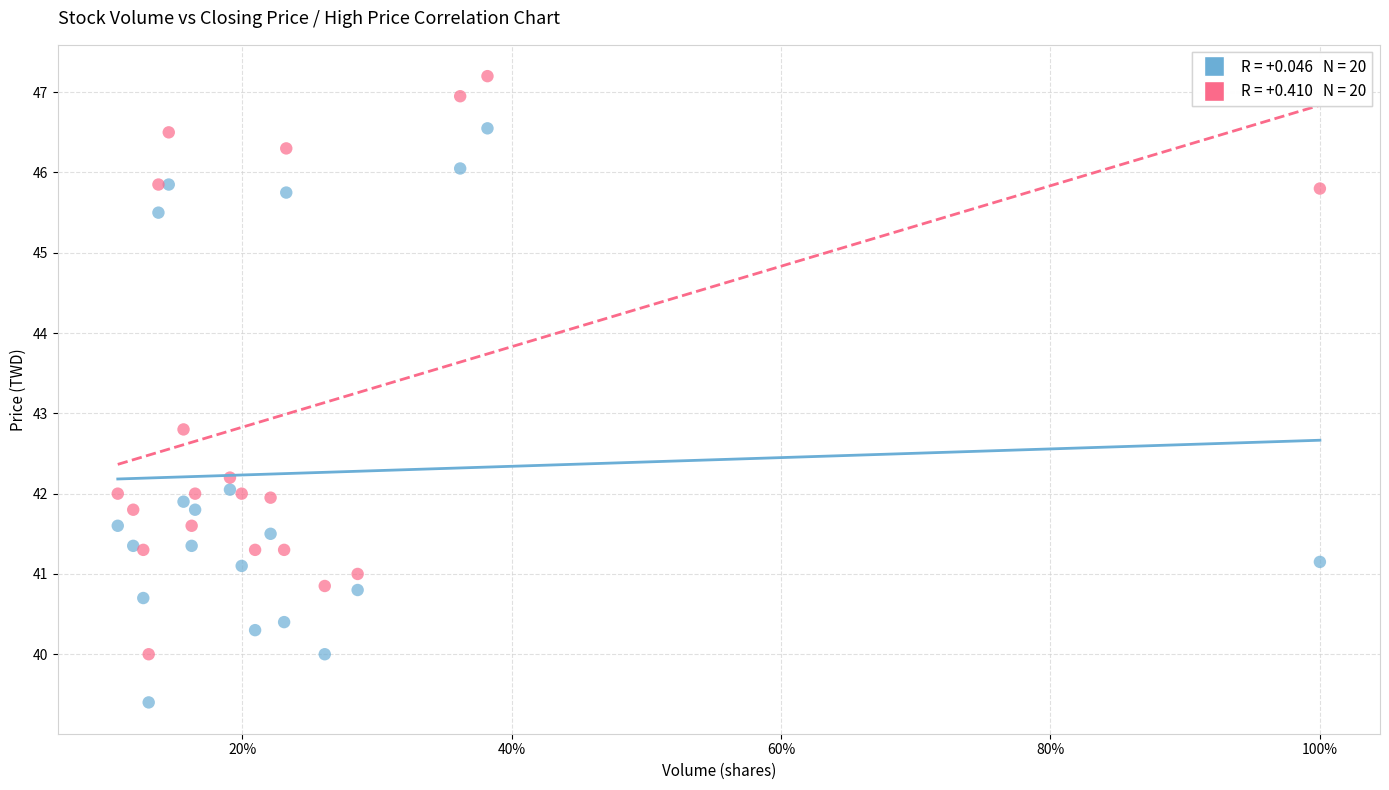

Across all series, what Y value is closest to 43?

42.8